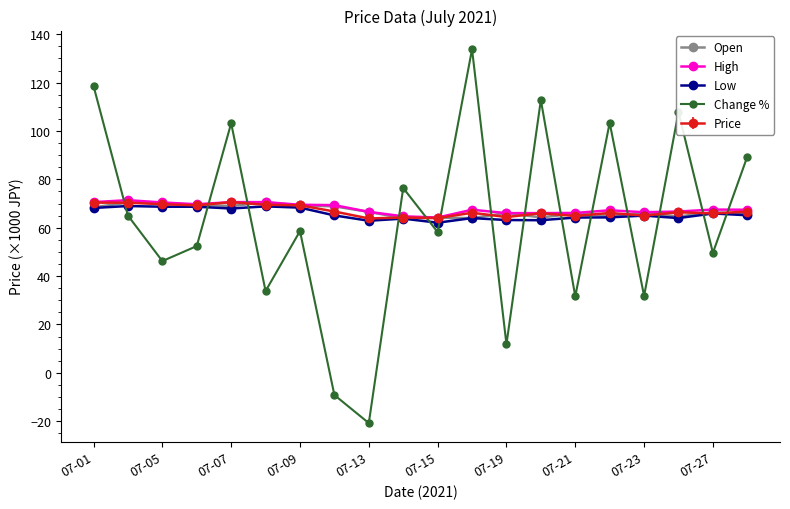

Which series ends up on top after the final intersection of Change % and Price?

Change %